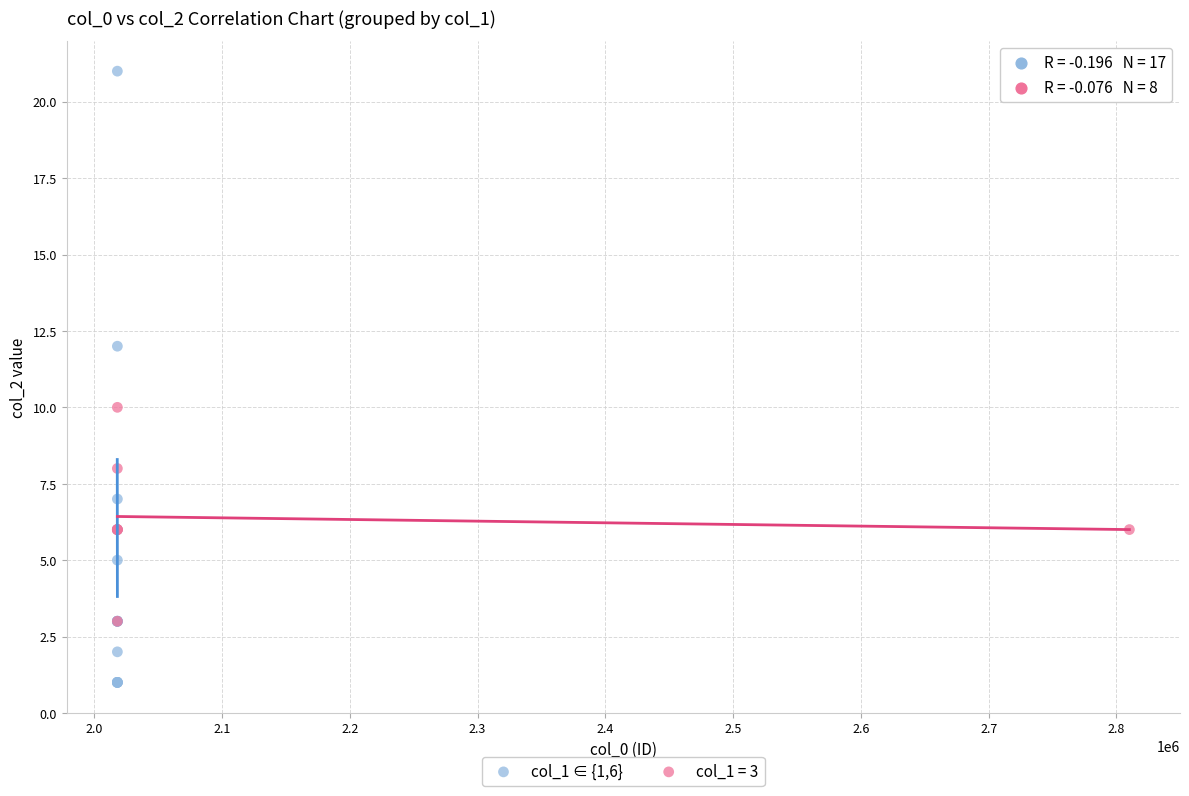

Which series contains the highest Y value?

col_1 ∈ {1,6}